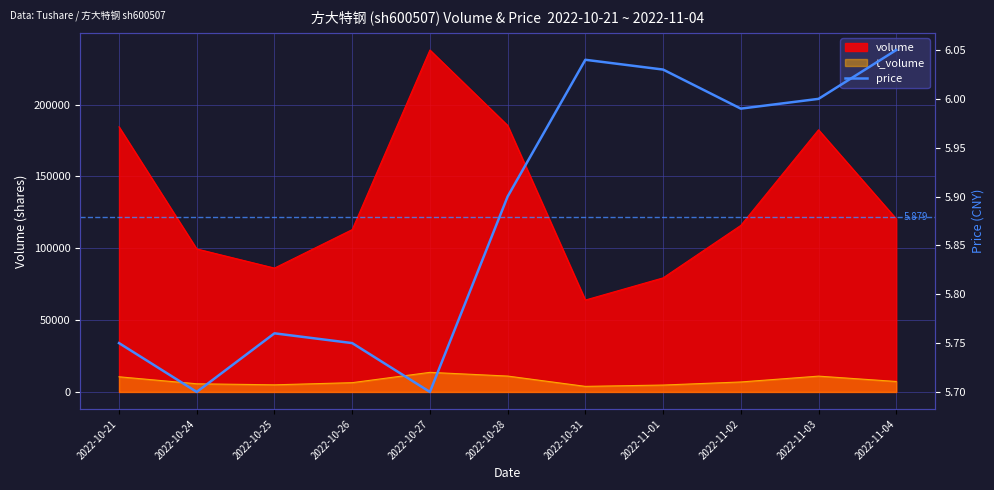

Which category has the lowest value across all series?

2022-10-24